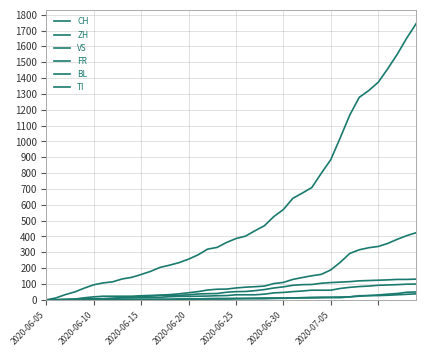

Reading left to right, extract all data points from this chart.

CH: 0	12	33	50	74	95	107	114	132	142	160	180	205	219	235	257	284	320	331	362	387	402	436	468	526	570	641	674	709	799	885	1023	1166	1278	1321	1373	1458	1549	1651	1743
ZH: 0	0	2	5	13	19	23	23	23	23	26	28	30	33	38	45	52	62	67	68	75	80	83	87	103	110	129	141	152	161	189	237	293	316	329	337	356	382	405	424
VS: 0	1	2	2	4	7	7	10	15	16	20	24	28	28	28	32	37	39	40	48	52	53	58	65	75	82	92	96	97	105	109	112	115	120	122	124	126	129	129	131
FR: 0	0	2	3	5	7	7	9	13	13	15	16	16	20	22	22	23	24	26	27	32	32	32	36	44	47	52	56	61	61	61	72	79	84	87	92	94	96	99	100
BL: 0	1	1	2	2	3	3	3	3	3	4	4	4	4	4	4	5	5	5	5	6	7	7	7	9	10	12	14	16	17	17	18	19	23	27	27	29	32	35	38
TI: 0	0	0	0	1	1	1	1	1	1	1	2	2	3	6	6	6	8	9	9	10	10	11	12	12	12	12	12	12	13	14	14	19	26	27	31	36	40	48	50